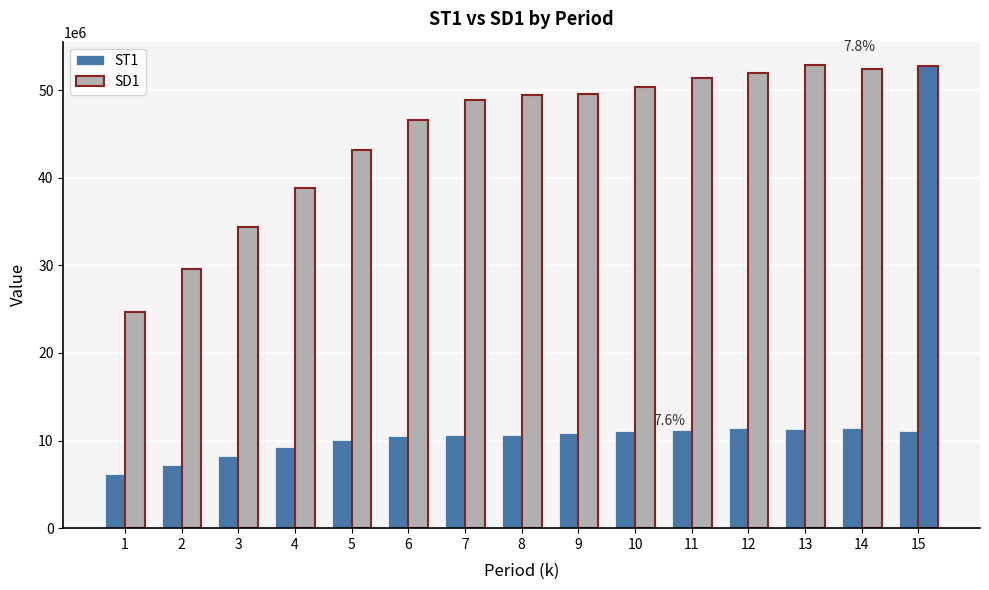

How many distinct data groups are displayed?

2